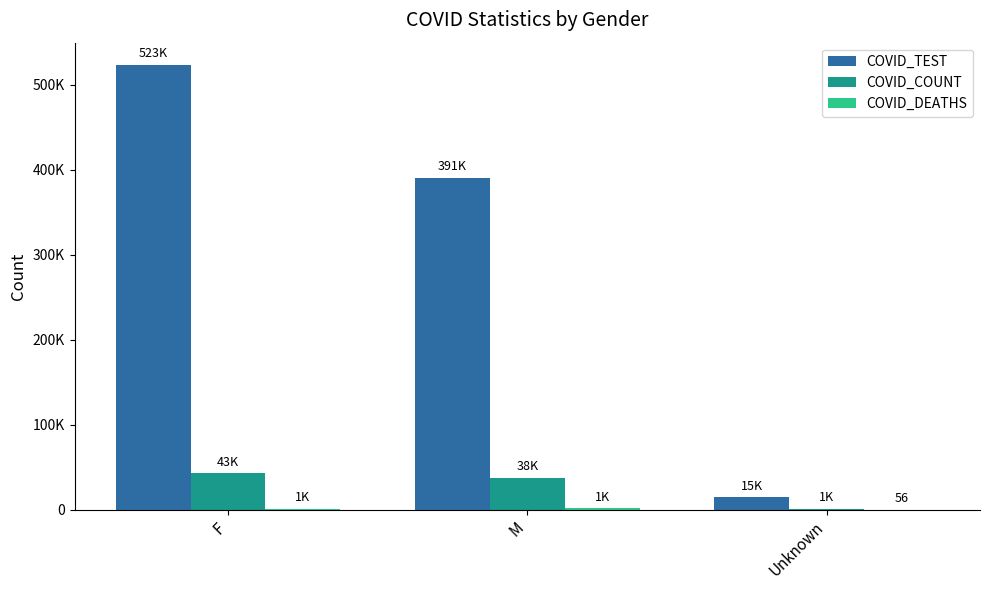

The value of COVID_DEATHS at F is 1426. True or false?

True